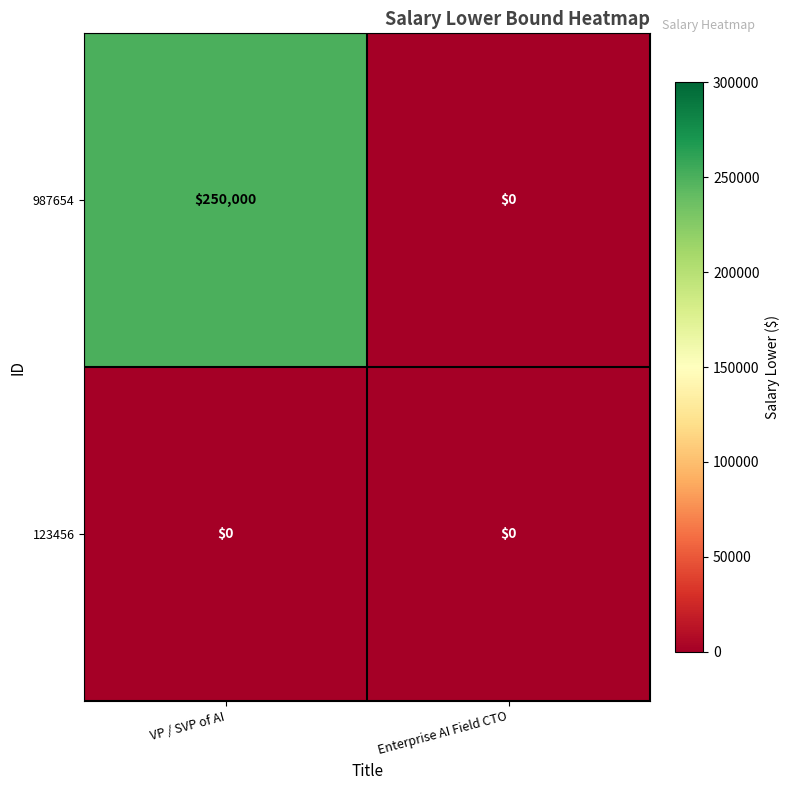

What is the difference between the maximum and minimum values in the 987654 series?

250000